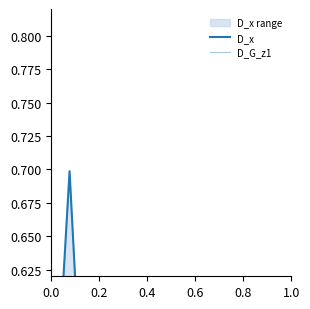

What is the sum of all D_G_z1 values?

5.7